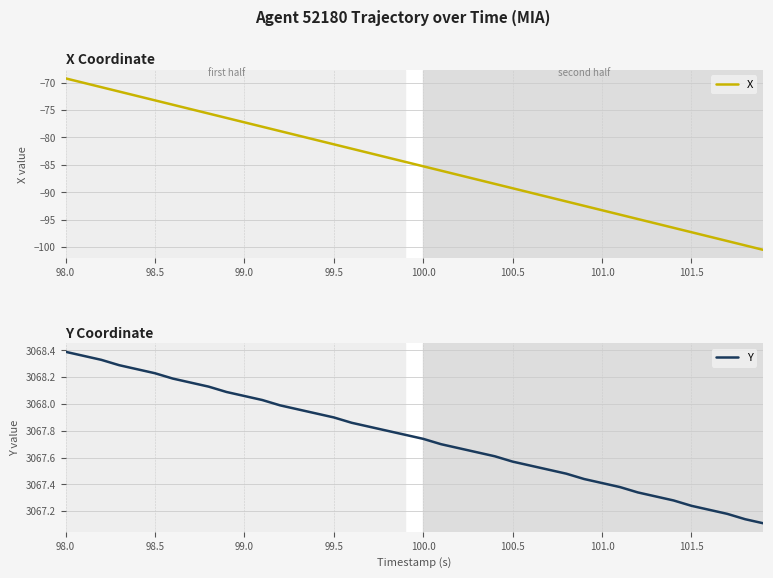

Where does the X series first go above -84?

98.0